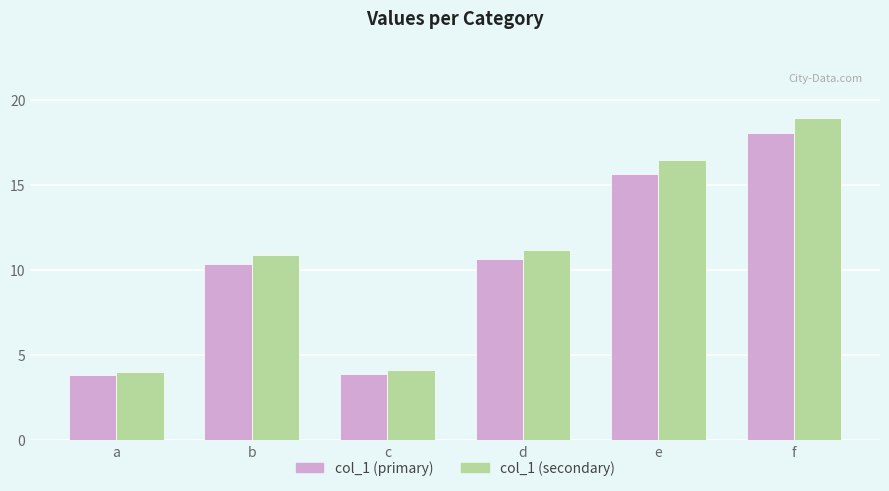

At how many categories does at least one series exceed 14?

2